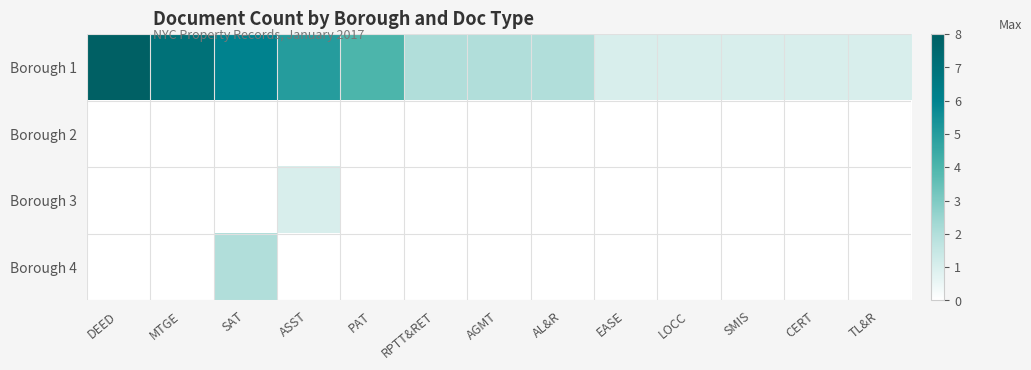

Rank the series by their maximum value, from lowest to highest.

Borough 2, Borough 3, Borough 4, Borough 1